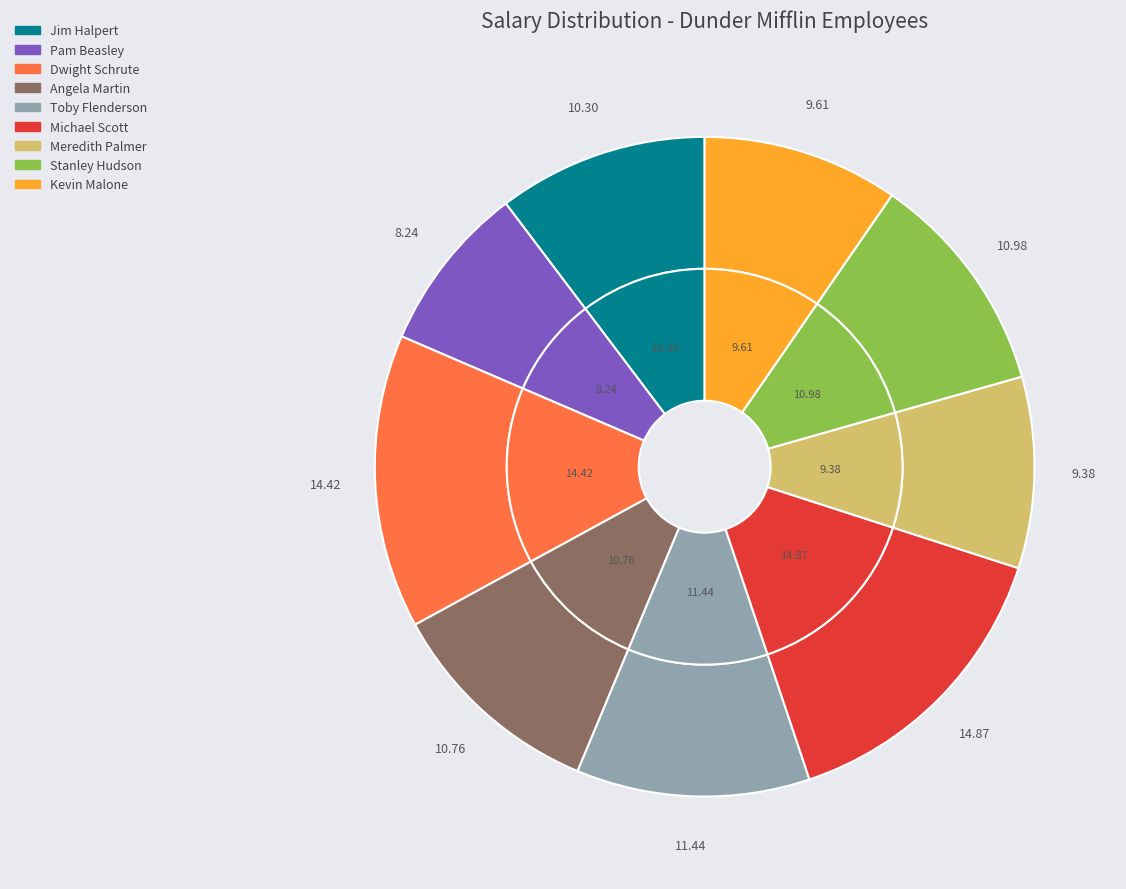

Does Meredith Palmer account for over 50% of the chart?

No